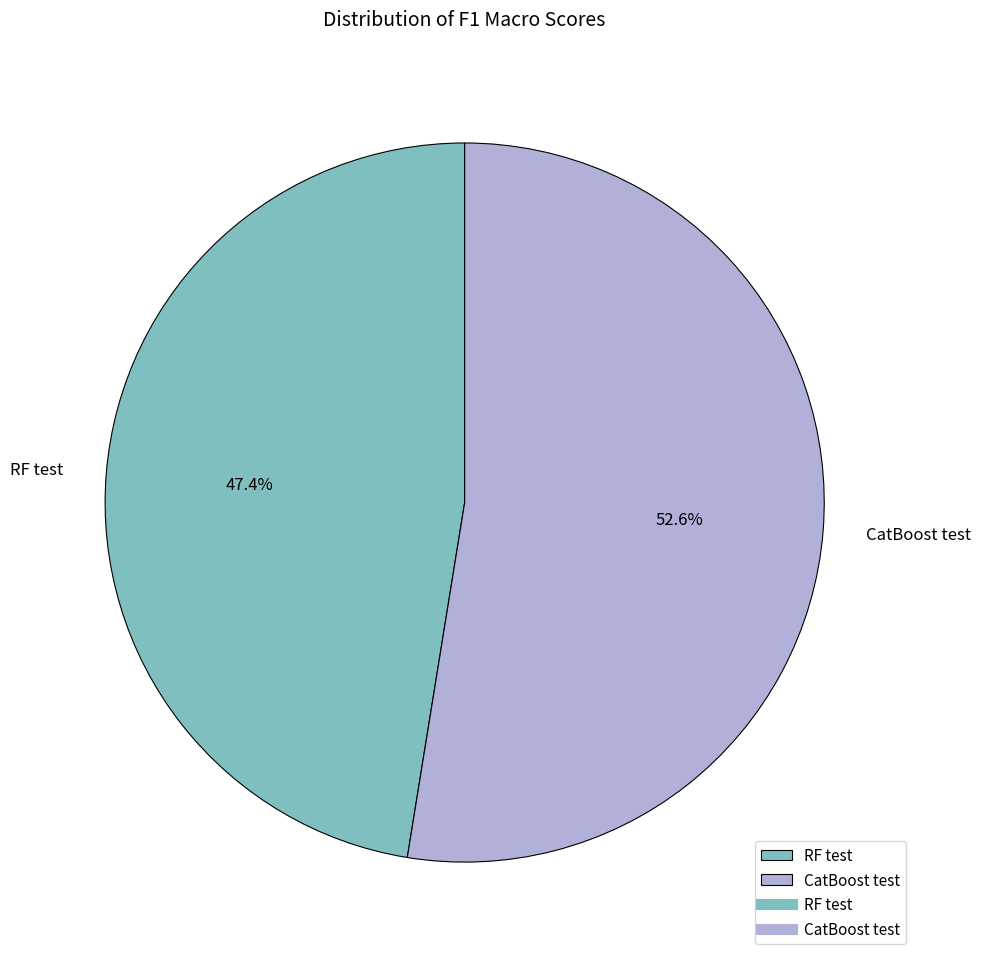

To the nearest percent, what percentage of the pie is CatBoost test?

53%